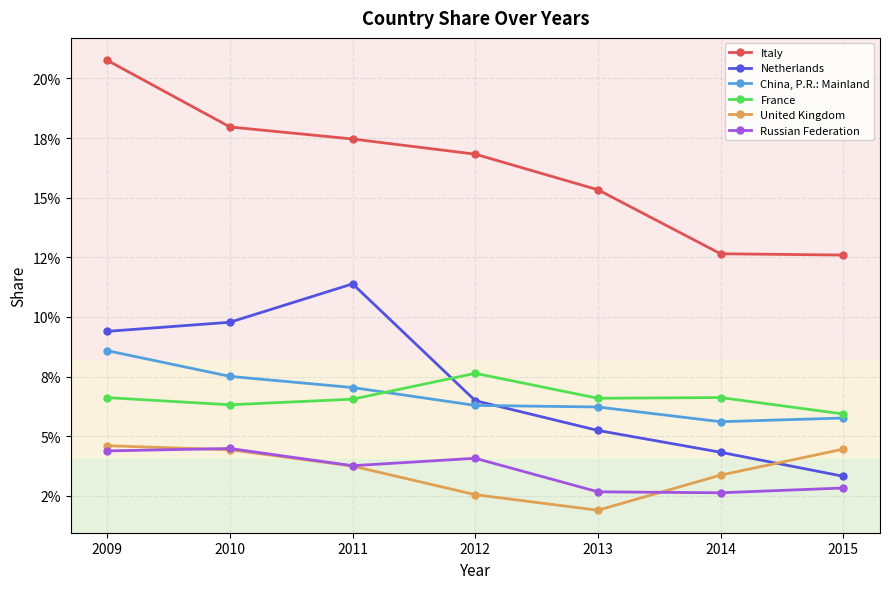

The value of Russian Federation at 2010 is 0.1. True or false?

False